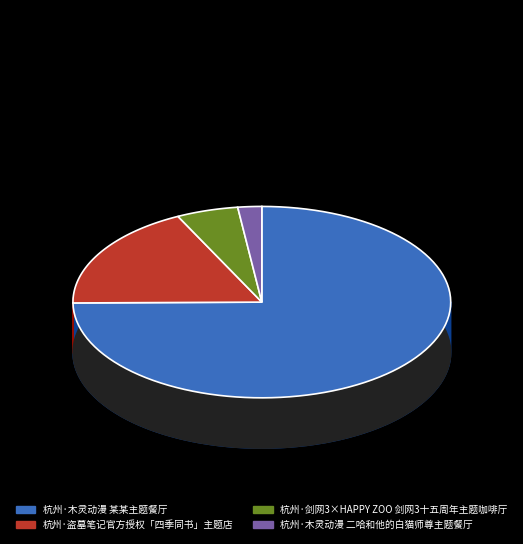

Combined, what portion of the pie is 杭州·木灵动漫 某某主题餐厅 and 杭州·盗墓笔记官方授权「四季同书」主题店?

92.7%